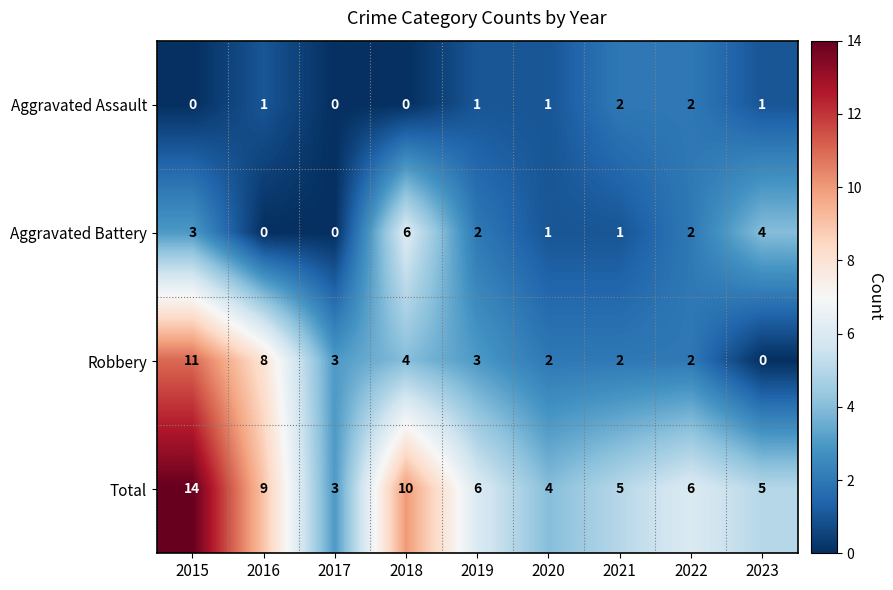

Which series changed the most between 2019 and 2023?

Robbery